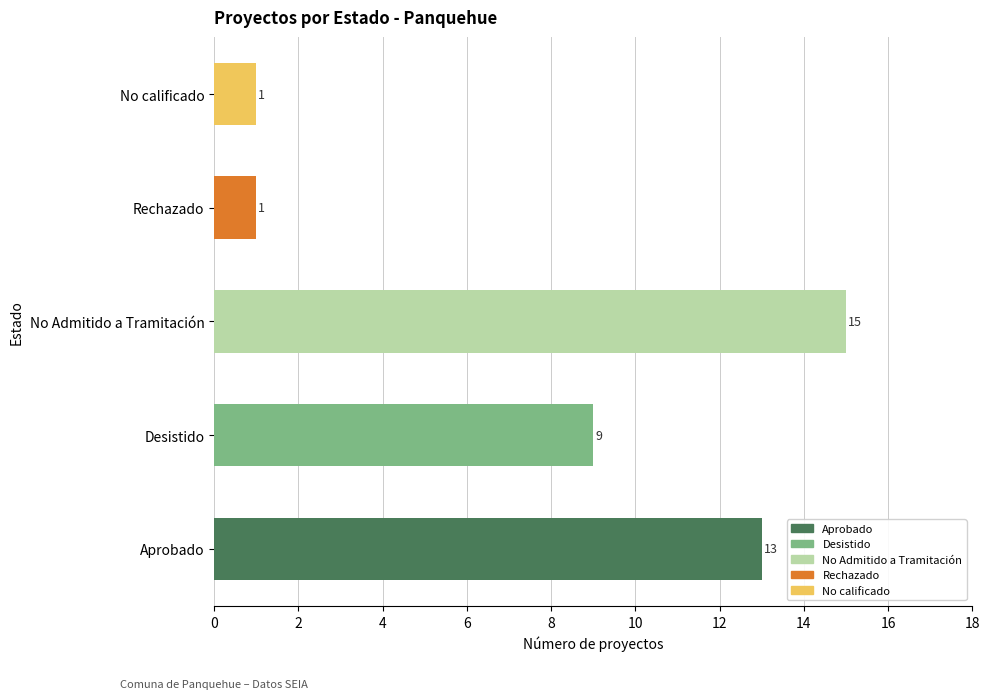

What is the sum of all values?

39